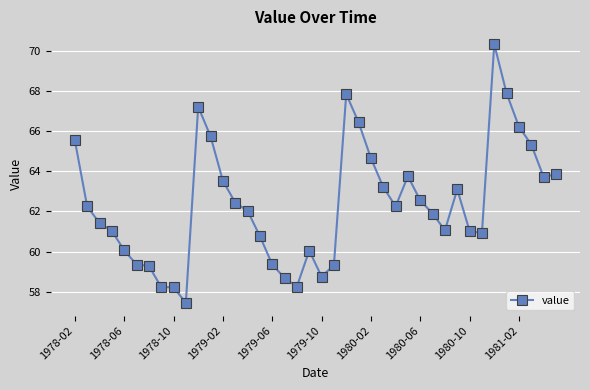

What is the value of the 2nd point from the left?

62.3